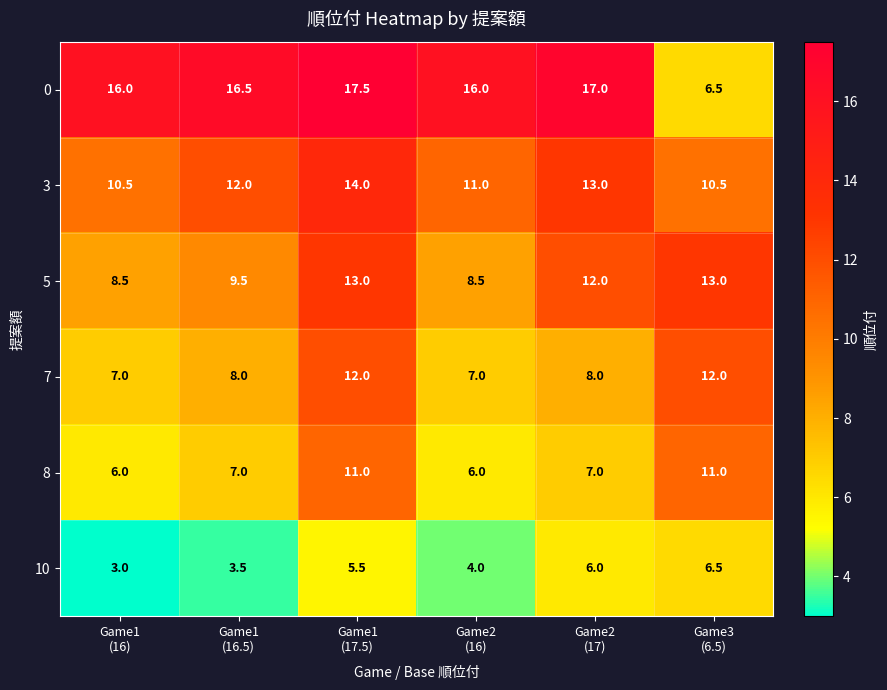

Which series has the largest total across all categories?

0